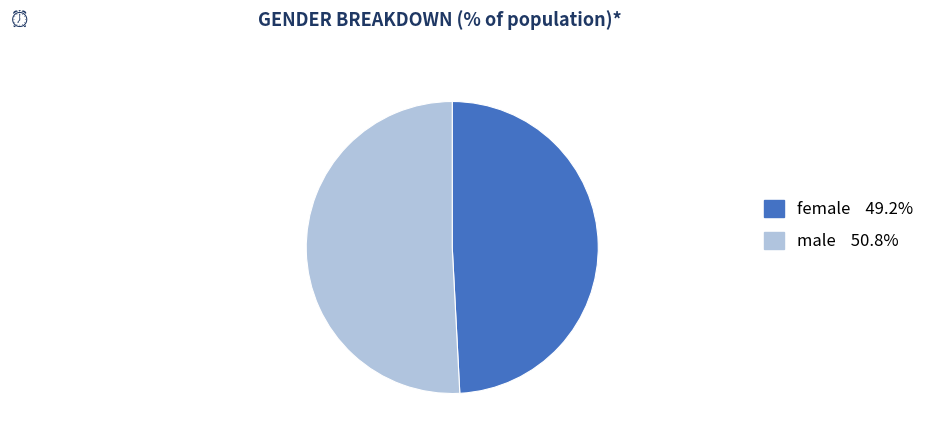

Does any single category account for the majority?

Yes